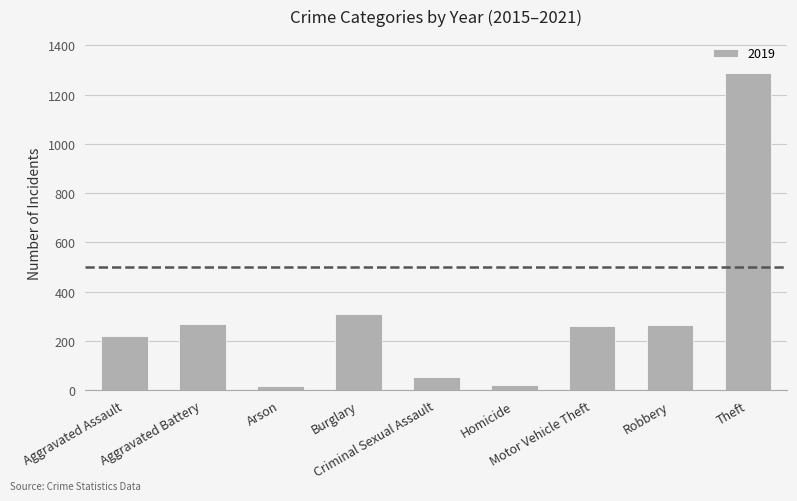

What is the greatest value displayed?

1288